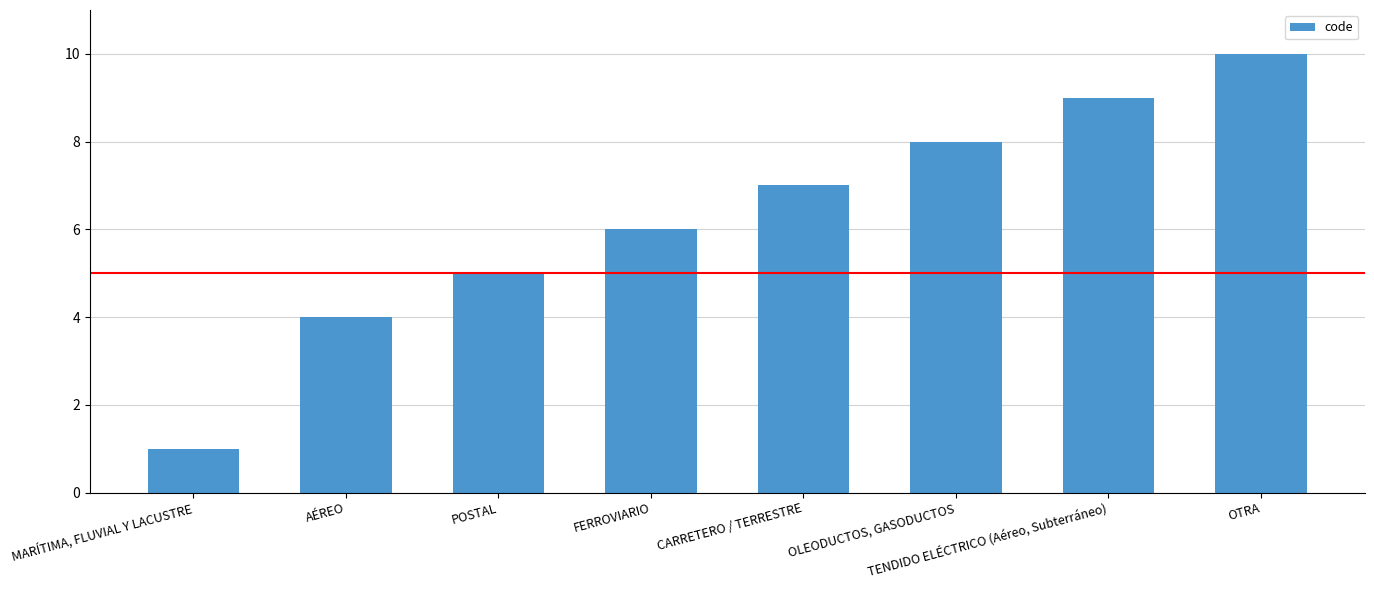

Reading left to right, what are all the values shown in this chart?

1	4	5	6	7	8	9	10